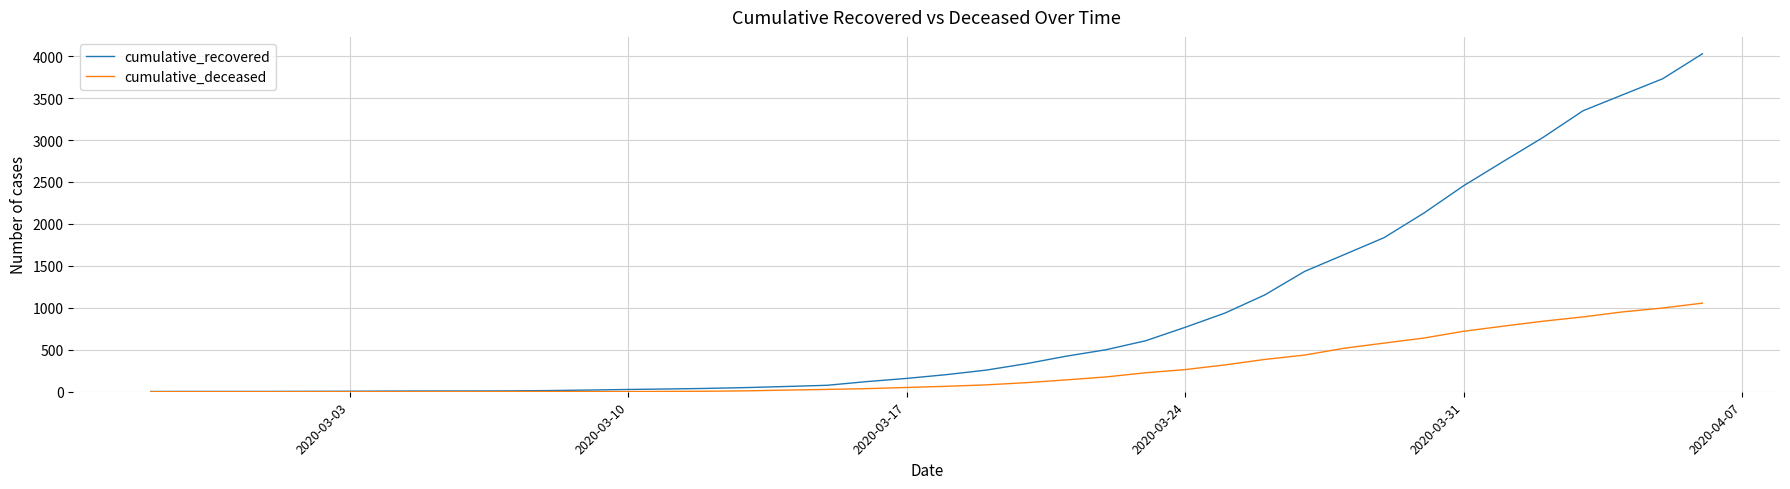

Which series has the largest total across all categories?

cumulative_recovered